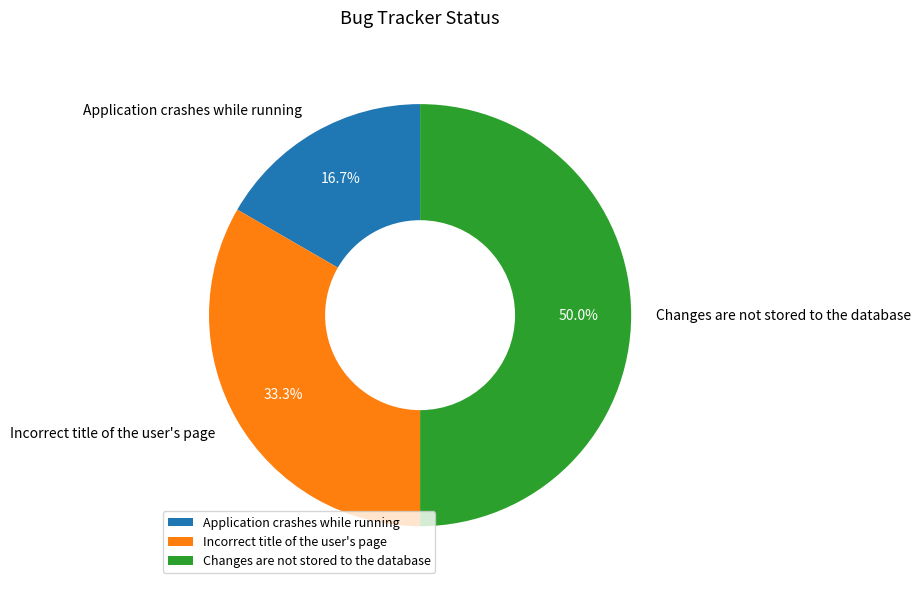

Between Changes are not stored to the database and Application crashes while running, which is larger?

Changes are not stored to the database